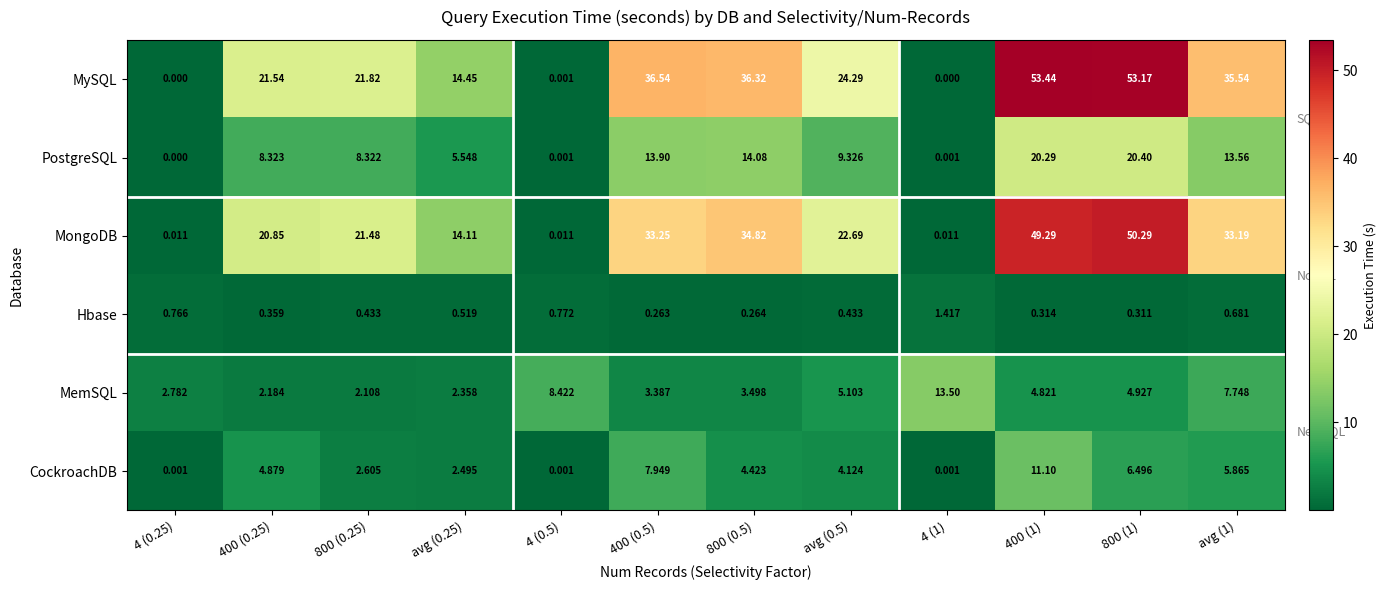

At 400 (0.5), list the series in order from largest to smallest.

MySQL, MongoDB, PostgreSQL, CockroachDB, MemSQL, Hbase